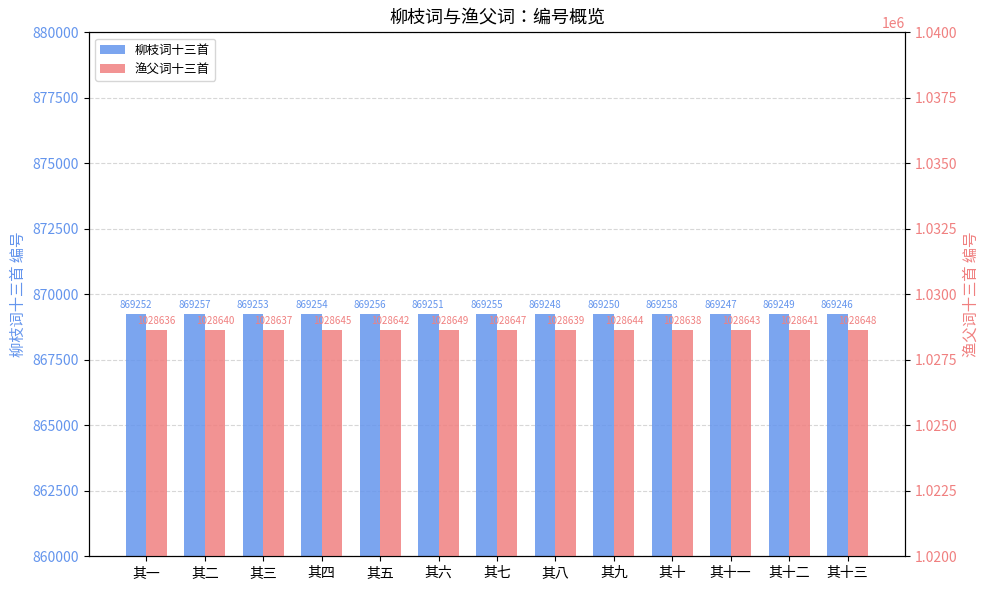

Reading left to right, what are all the values shown in this chart?

柳枝词十三首: 869252	869257	869253	869254	869256	869251	869255	869248	869250	869258	869247	869249	869246
渔父词十三首: 1028636	1028640	1028637	1028645	1028642	1028649	1028647	1028639	1028644	1028638	1028643	1028641	1028648